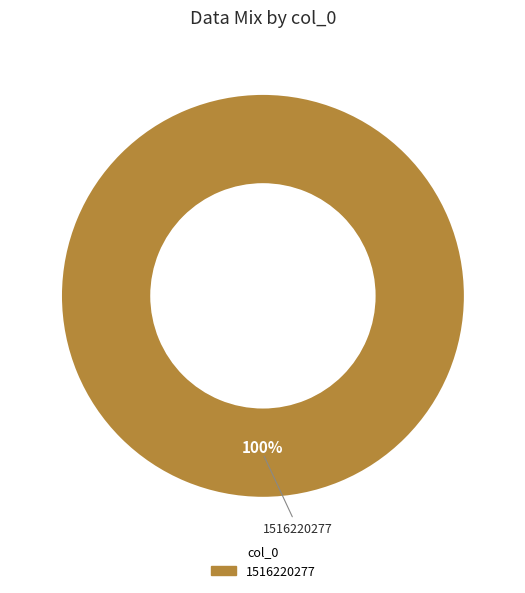

Is there any slice that represents more than half of the pie?

Yes